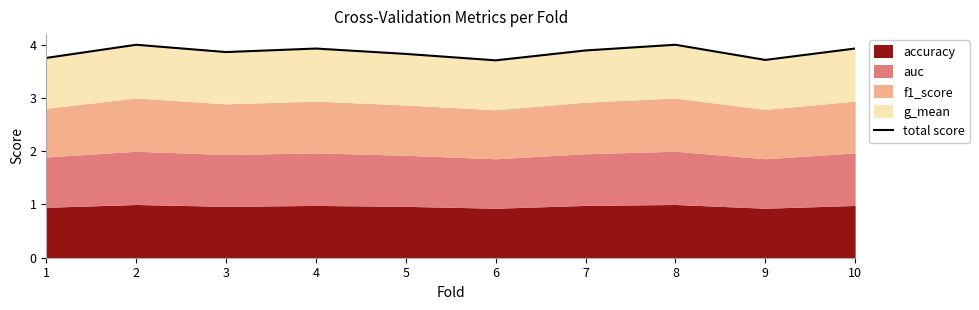

Reading left to right, what are all the values shown in this chart?

3.8	4.0	3.9	3.9	3.8	3.7	3.9	4.0	3.7	3.9